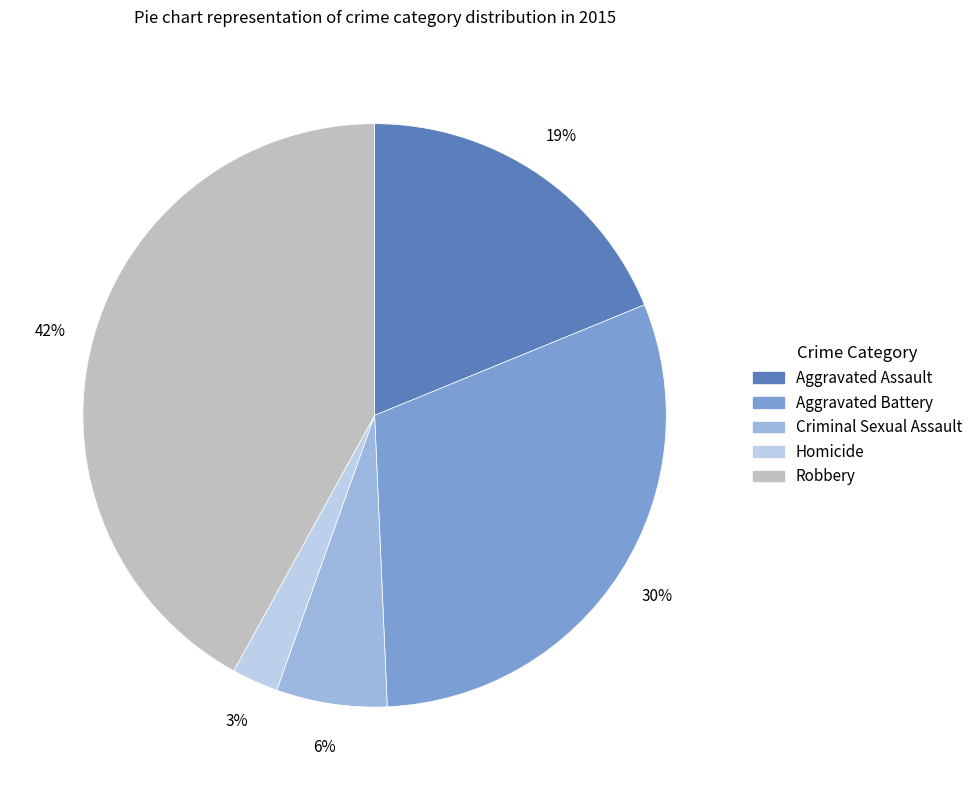

To the nearest percent, what is the combined percentage of Aggravated Battery and Robbery?

72%